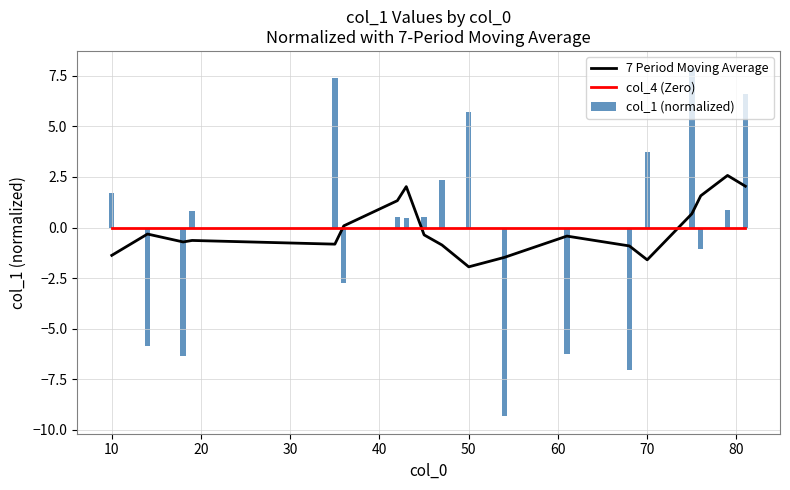

What is the difference between the second highest and second lowest values in the col_1 (normalized) series?

14.4